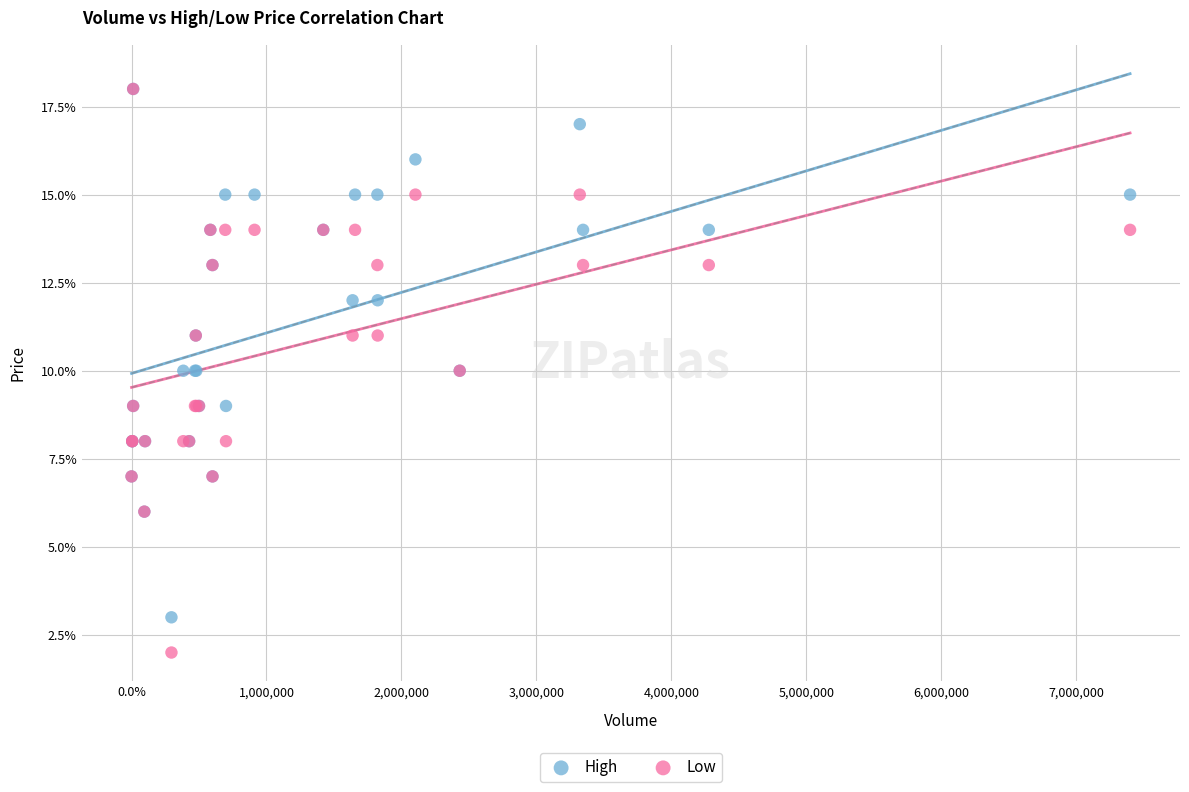

What are all the series names shown in the legend?

High, Low